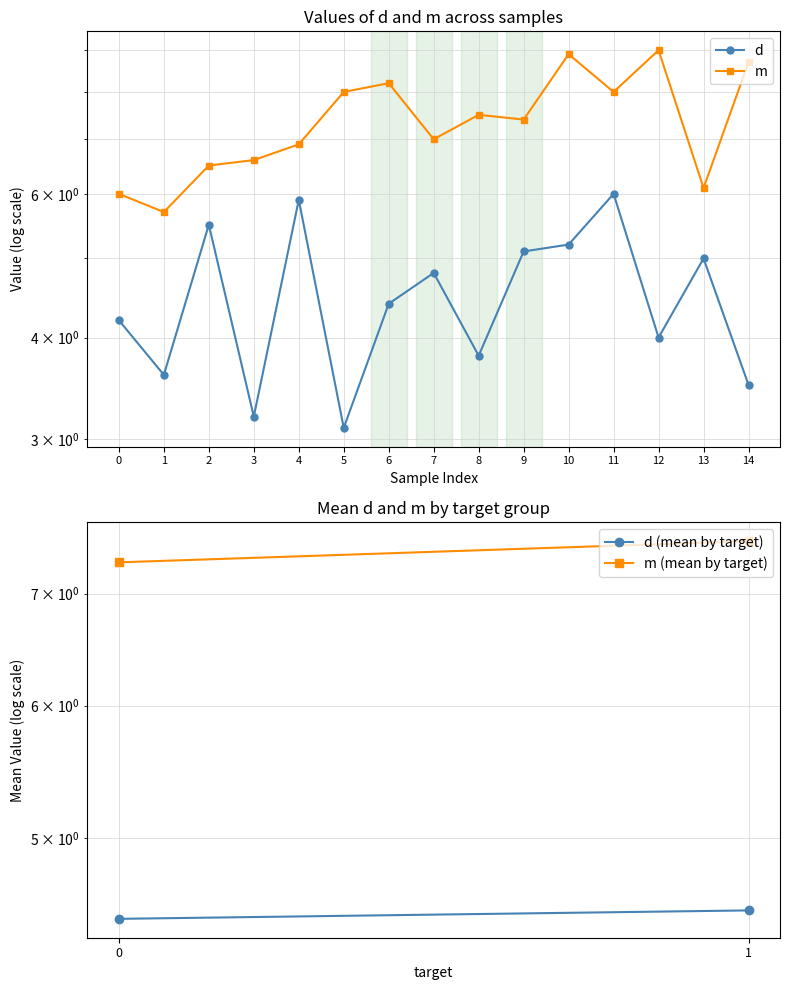

Rank the series by their average value, from lowest to highest.

d, m